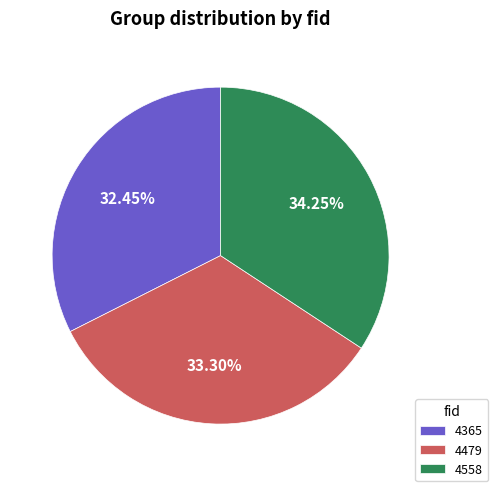

Is 4365 the majority of the pie?

No